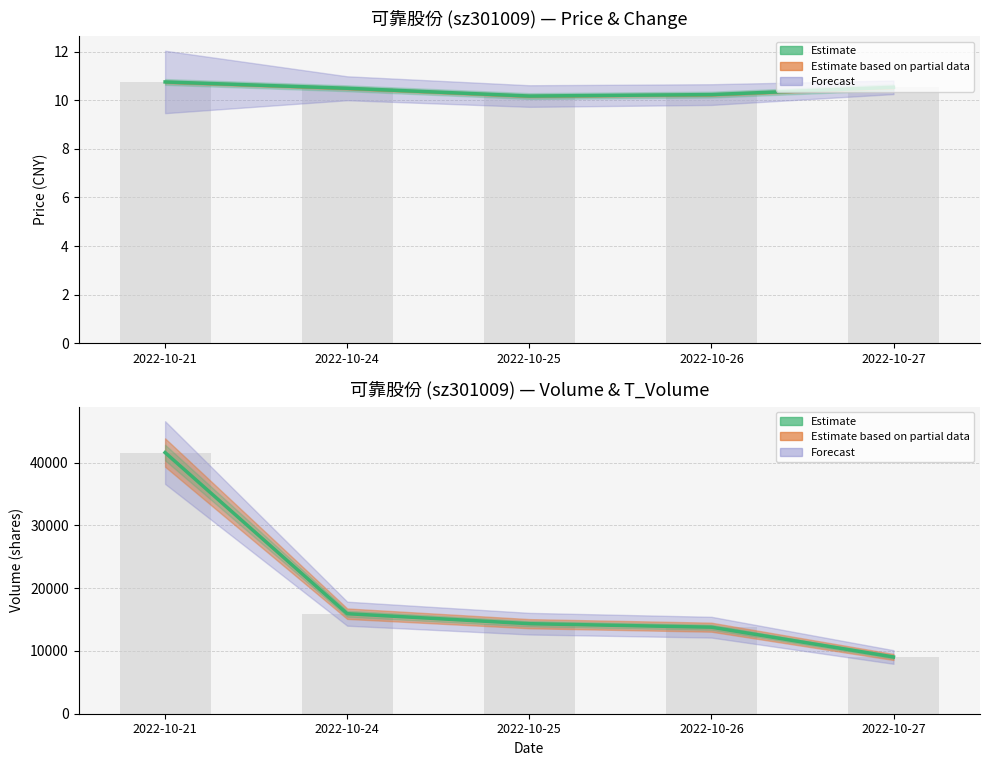

What is the value of the price bar at the 2nd from the left?

10.5